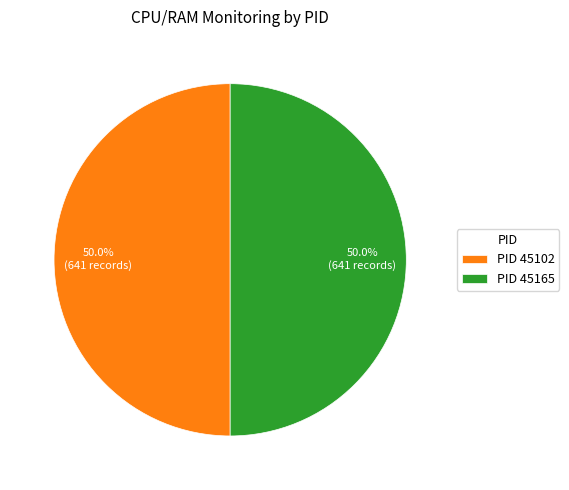

Combined, do PID 45165 and PID 45102 account for over 50%?

Yes